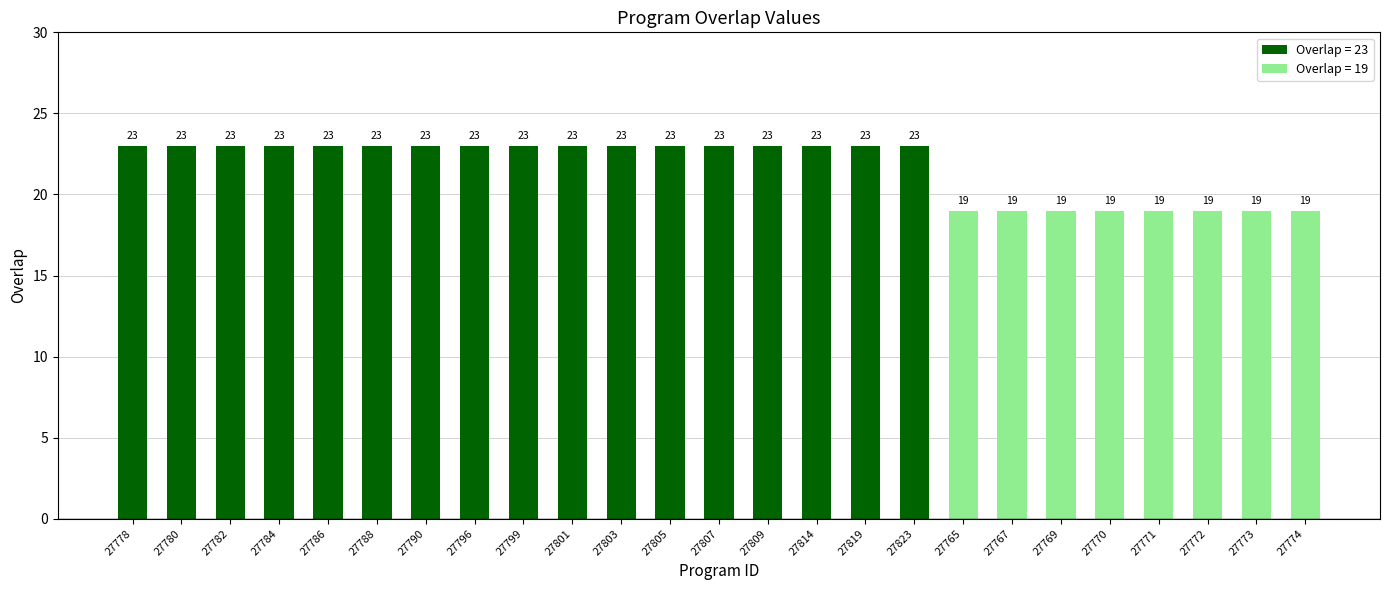

What is the value of the 1st bar from the left?

23